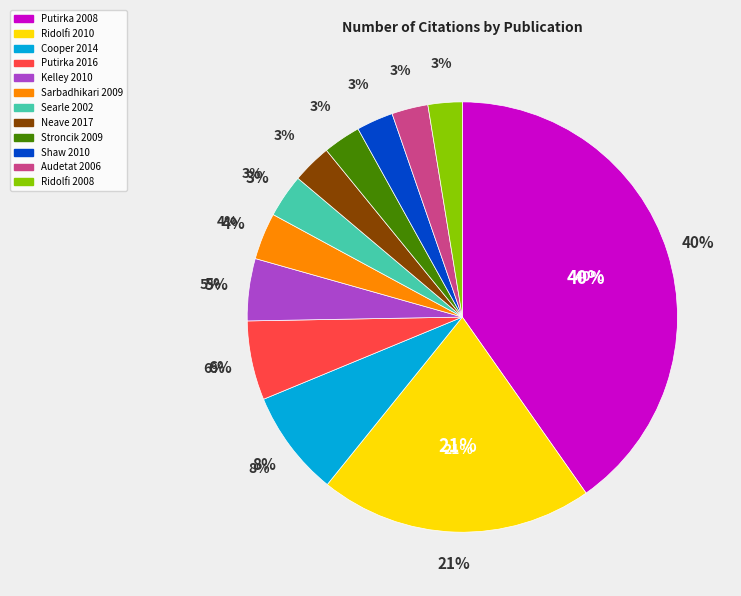

To the nearest percent, what is the average slice percentage?

8%